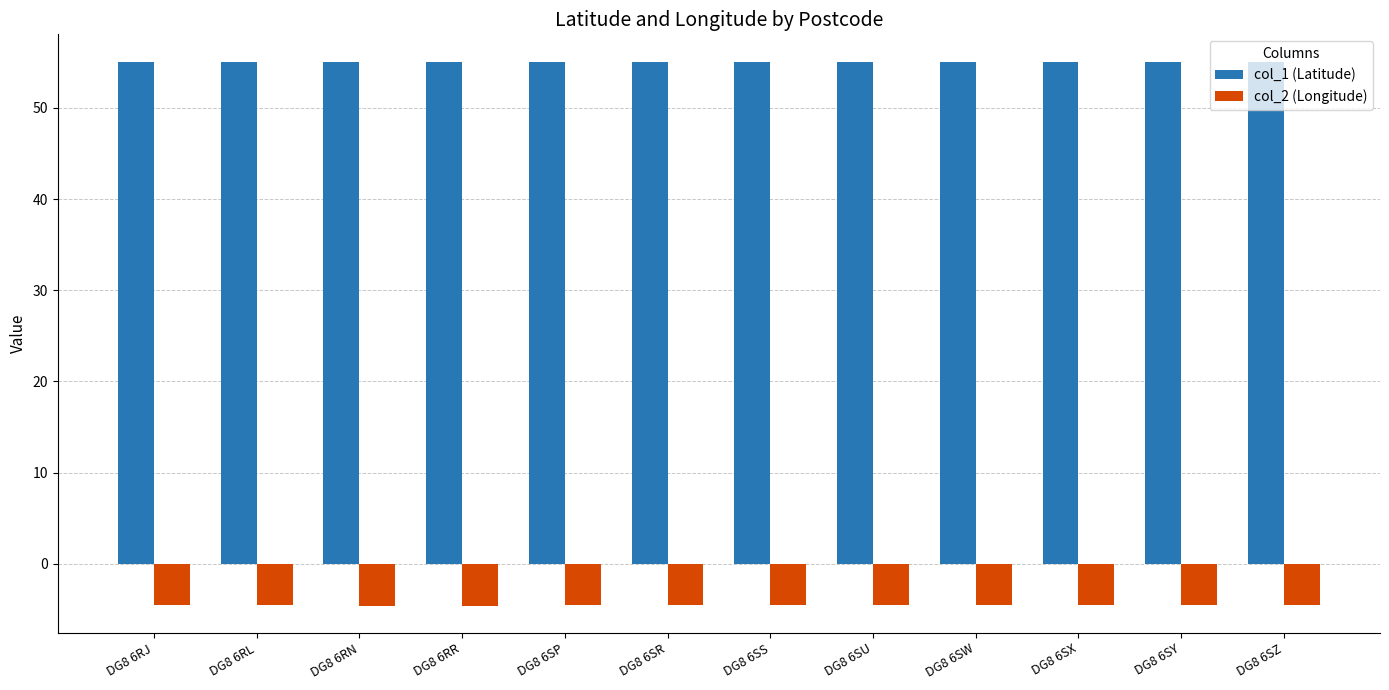

Is the value of col_2 (Longitude) at DG8 6RL greater than the value of col_1 (Latitude) at DG8 6SZ?

No